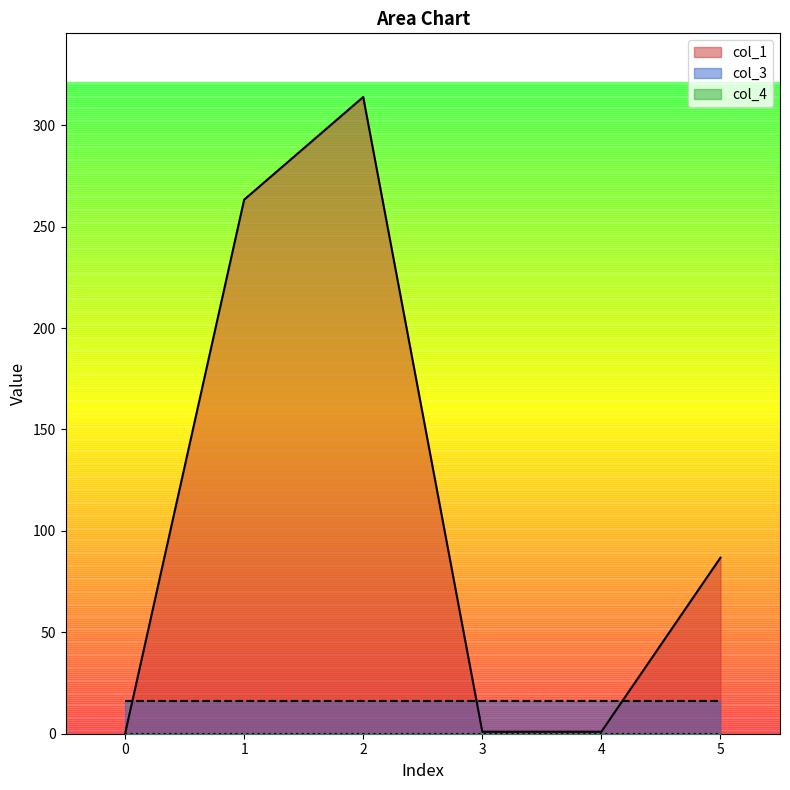

Is the value of col_1 at 0 greater than the value of col_3 at 4?

No